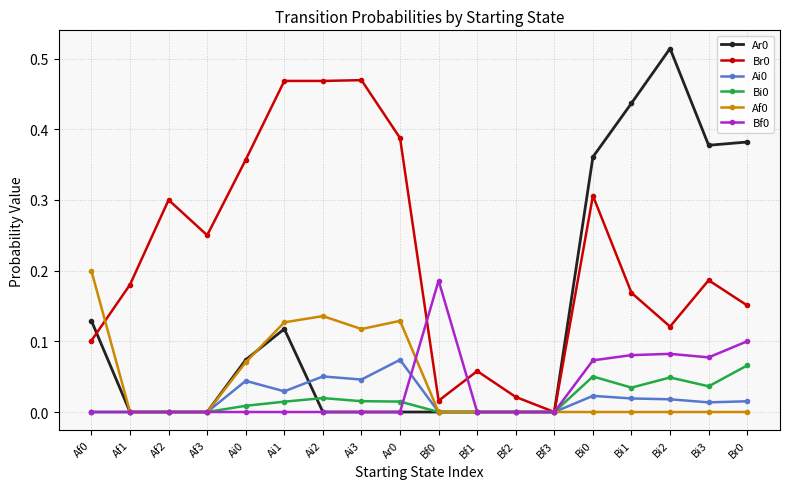

The Bf0 series shows 0.1 at Bi0. True or false?

True